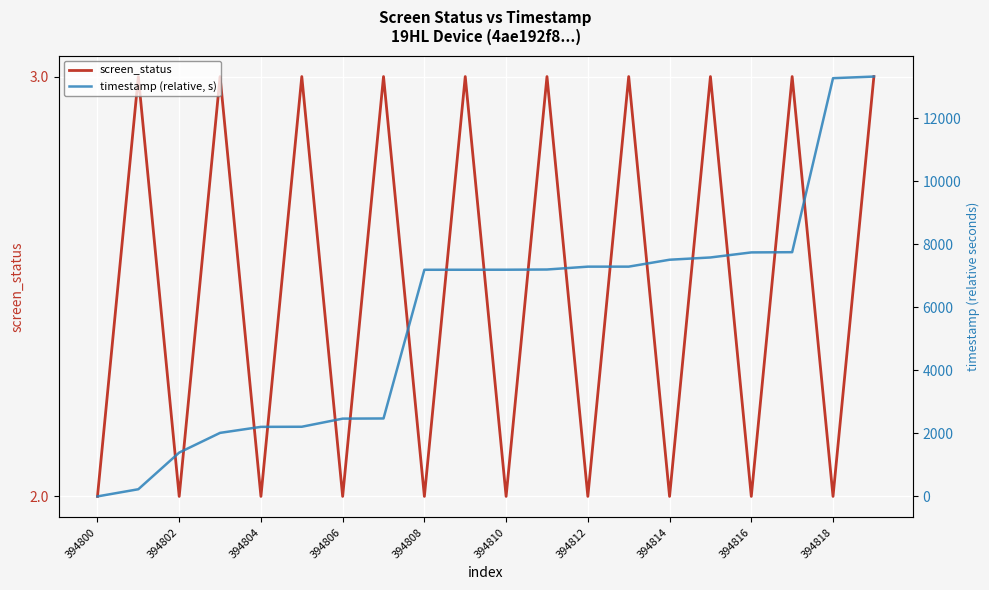

What is the difference between the maximum and minimum values in the timestamp (relative, s) series?

13322.4